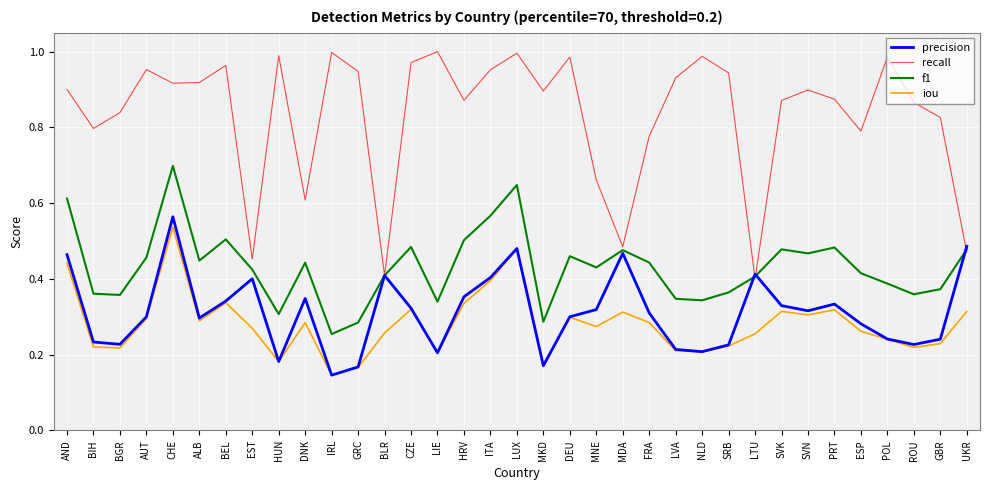

What position from the left is SRB?

26